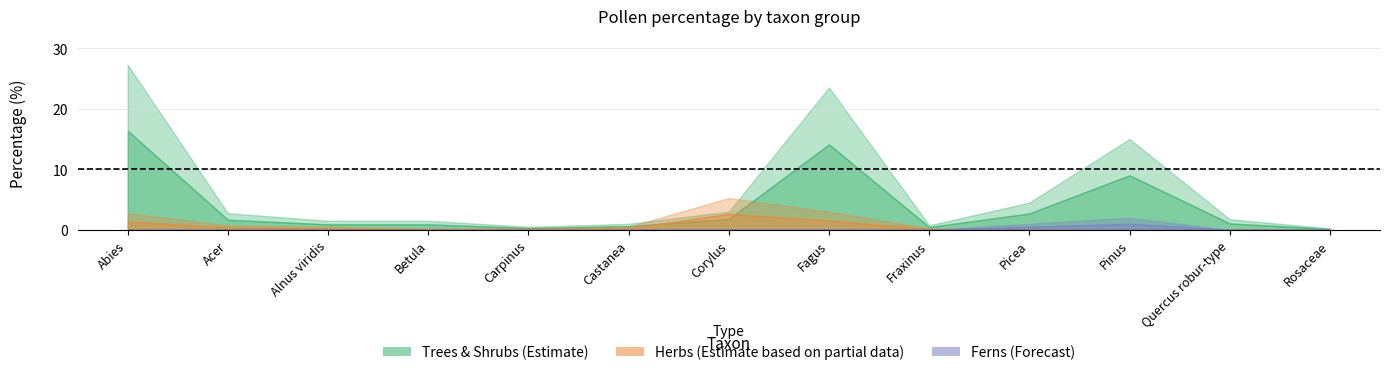

How many lines are shown in the chart?

3